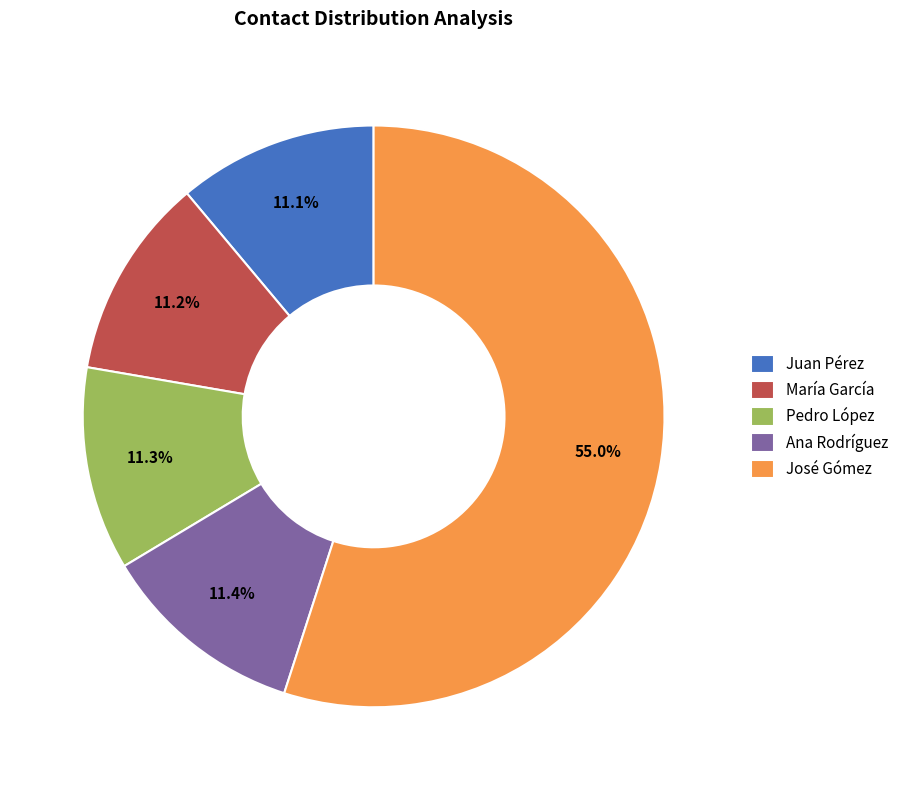

What percentage is the Ana Rodríguez slice, to the nearest percent?

11%